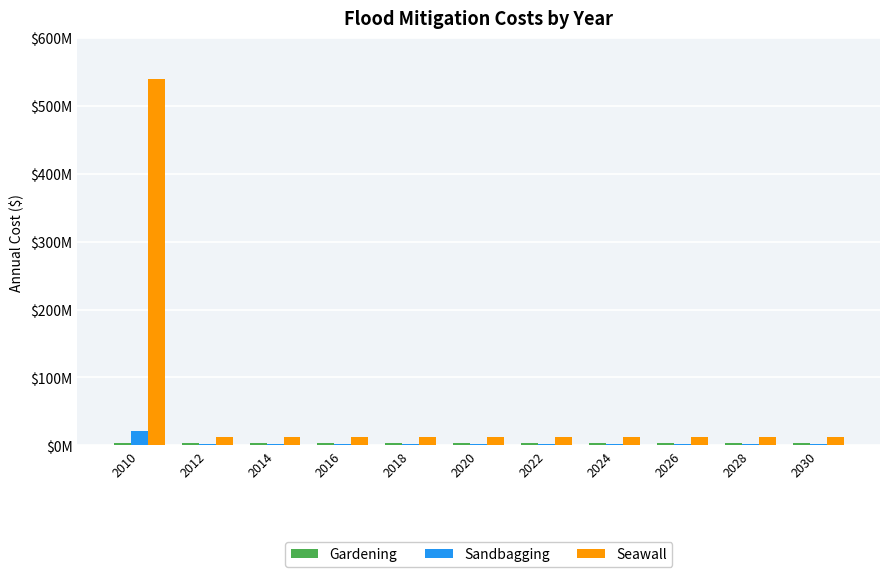

Does the chart contain any negative values?

No